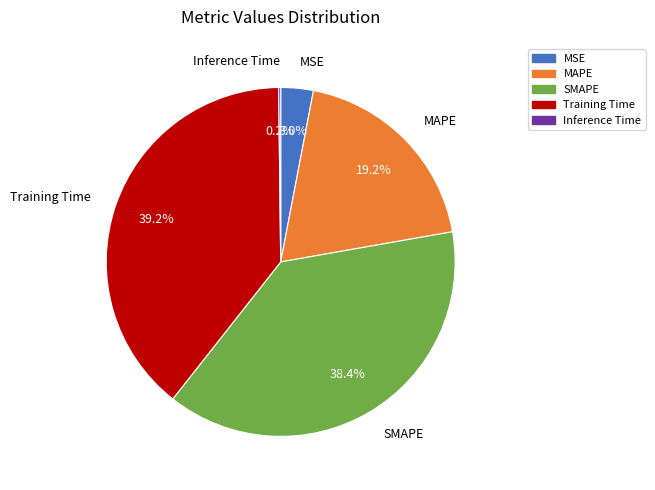

Which category has the biggest portion of the pie?

Training Time